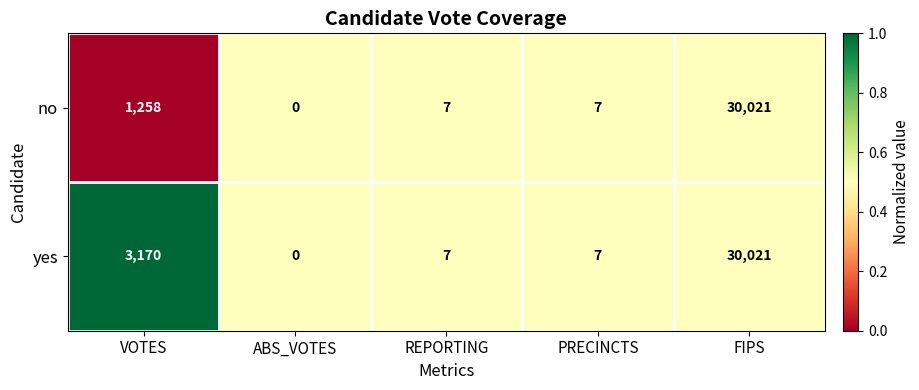

At VOTES, list the series in order from largest to smallest.

yes, no